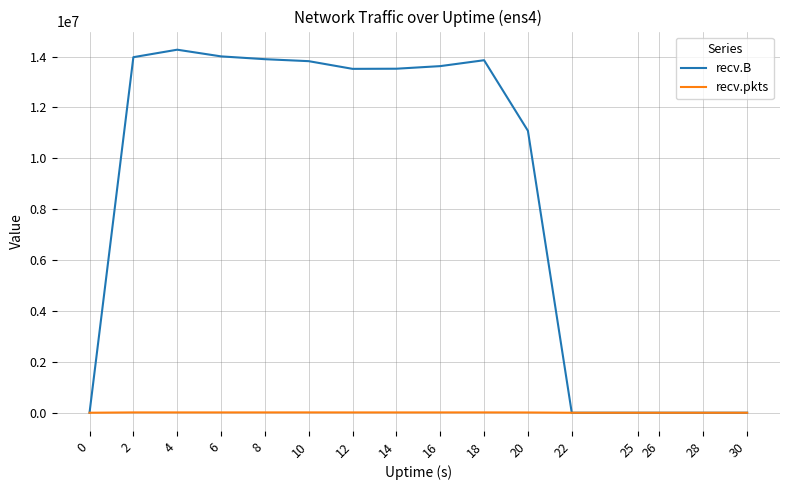

Does the chart display data point markers on the line(s)?

No